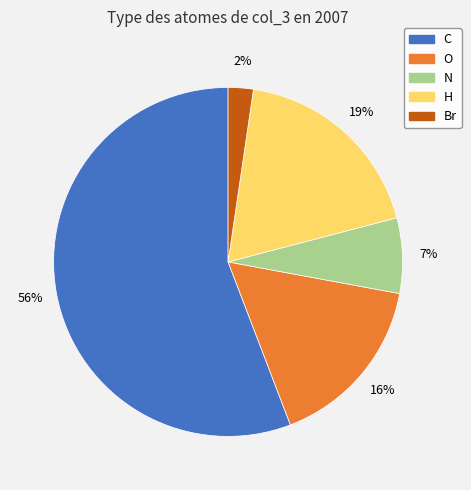

Rank the categories by value from lowest to highest.

Br, N, O, H, C